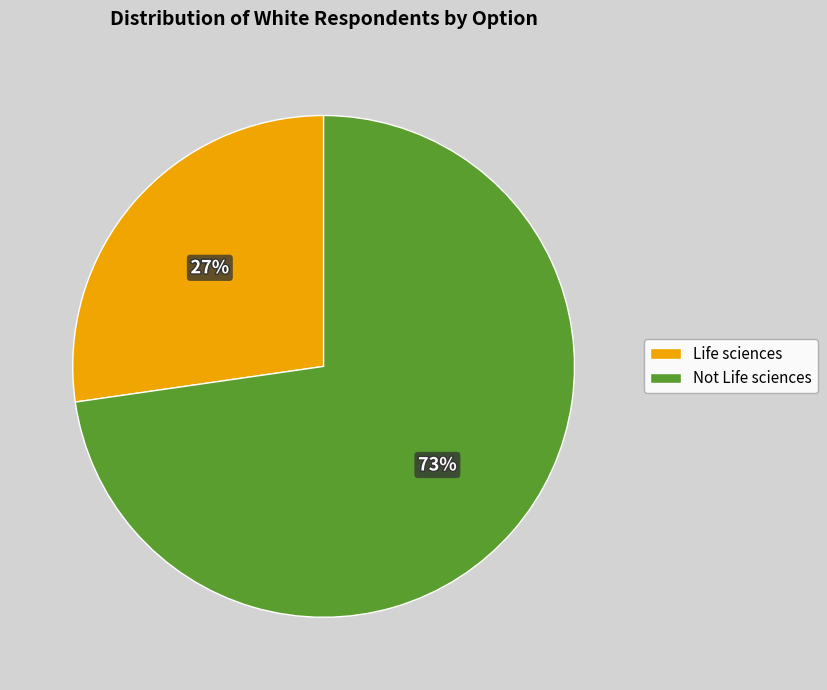

Combined, do Life sciences and Not Life sciences account for over 50%?

Yes